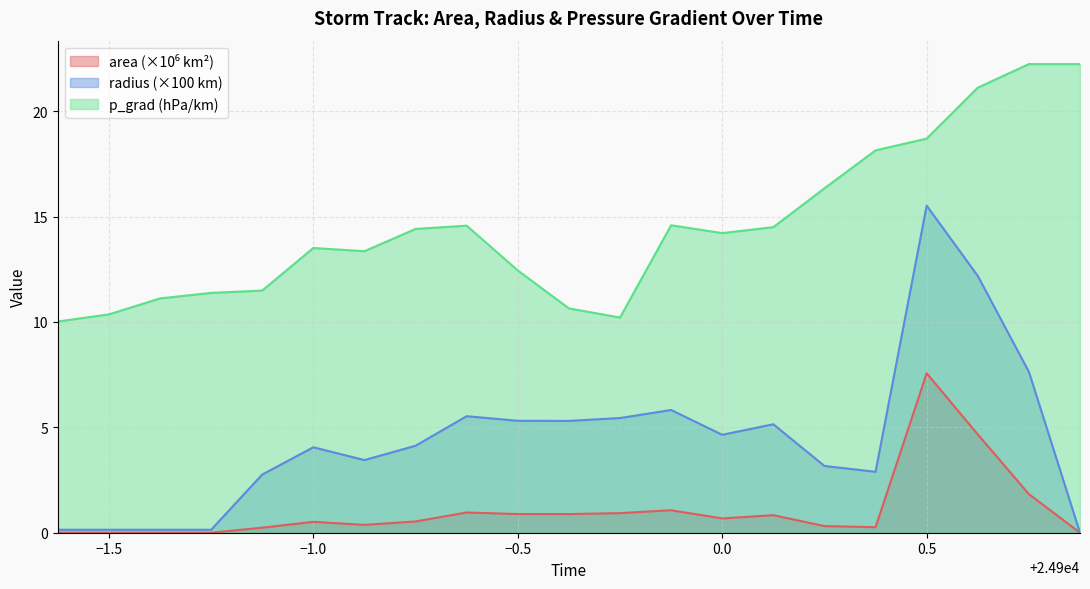

True or false: area and p_grad intersect in this chart.

False